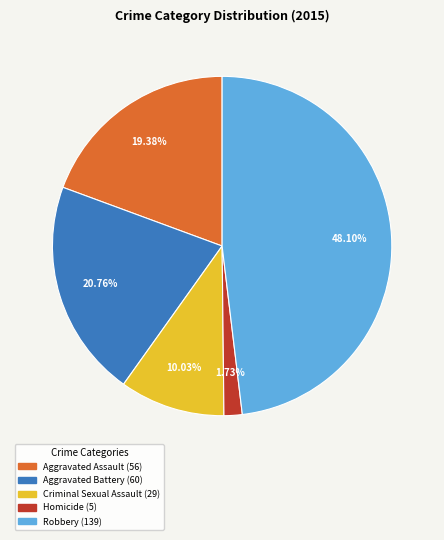

Which has a higher value, Homicide or Robbery?

Robbery